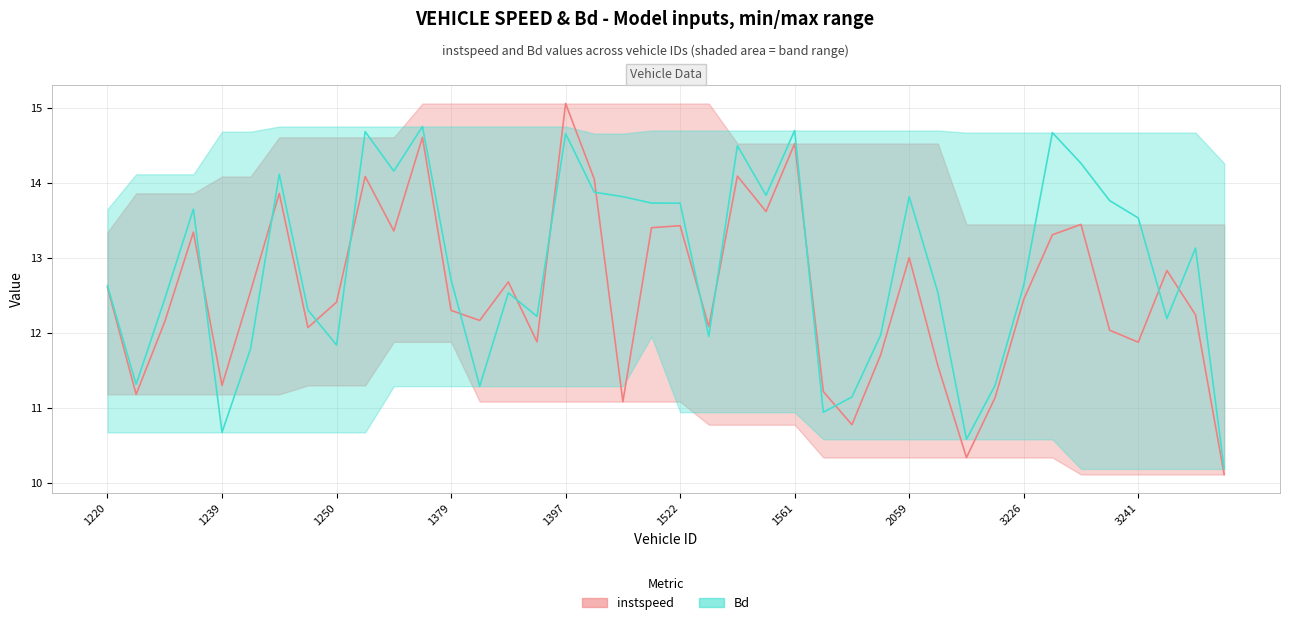

Count the number of categories in the chart.

40